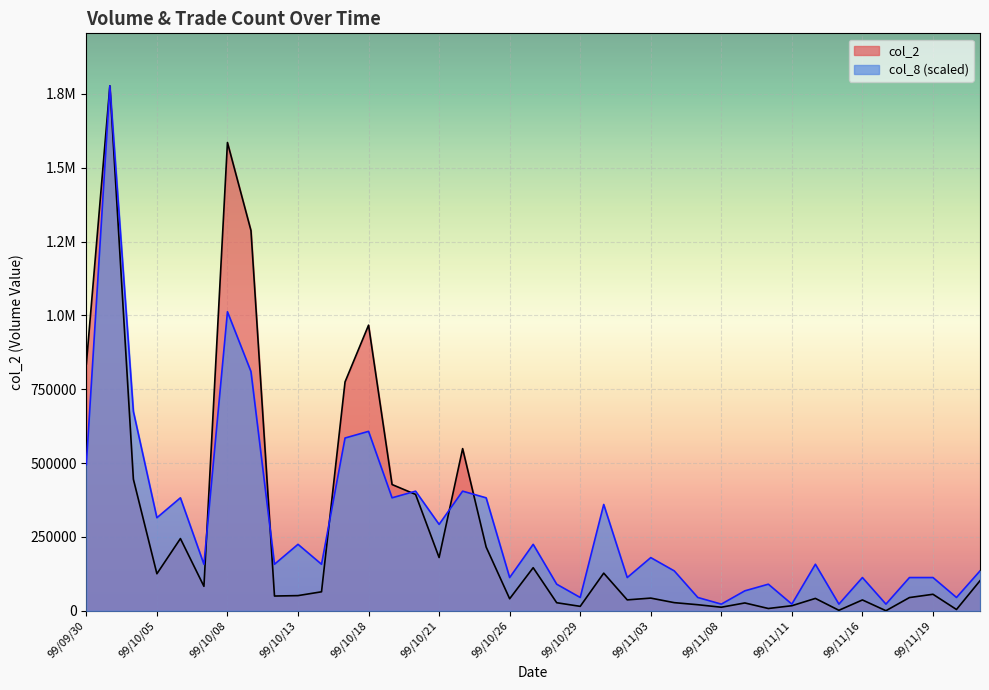

How many data points in col_8 are less than 157501?

17